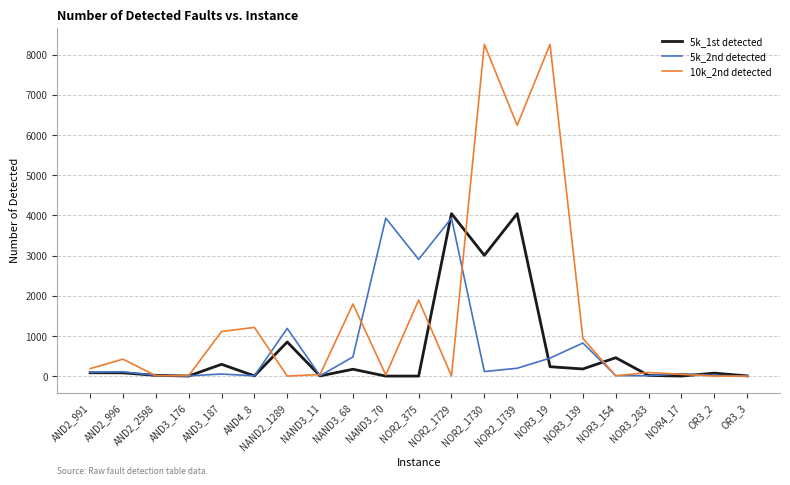

The value of 5k_1st detected at NOR2_1730 is 4826. True or false?

False